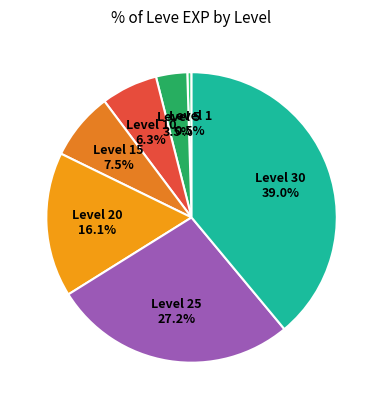

Is there any slice that represents more than half of the pie?

No